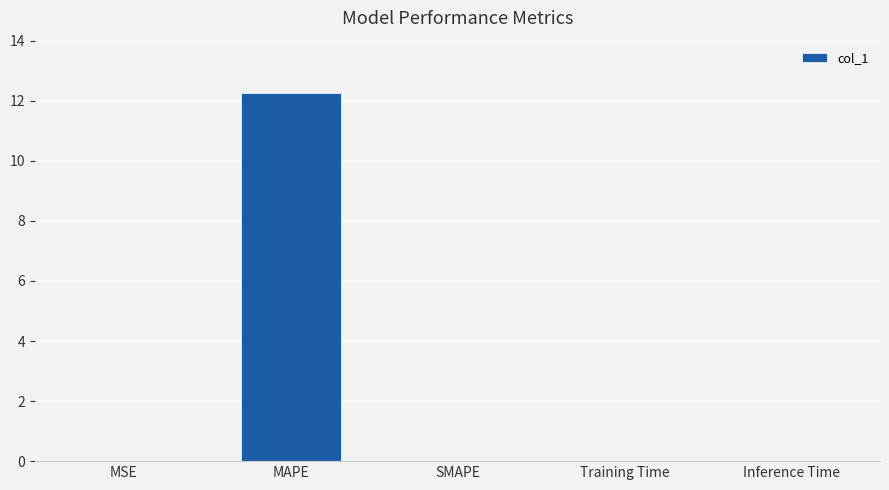

Are the bars horizontal?

No